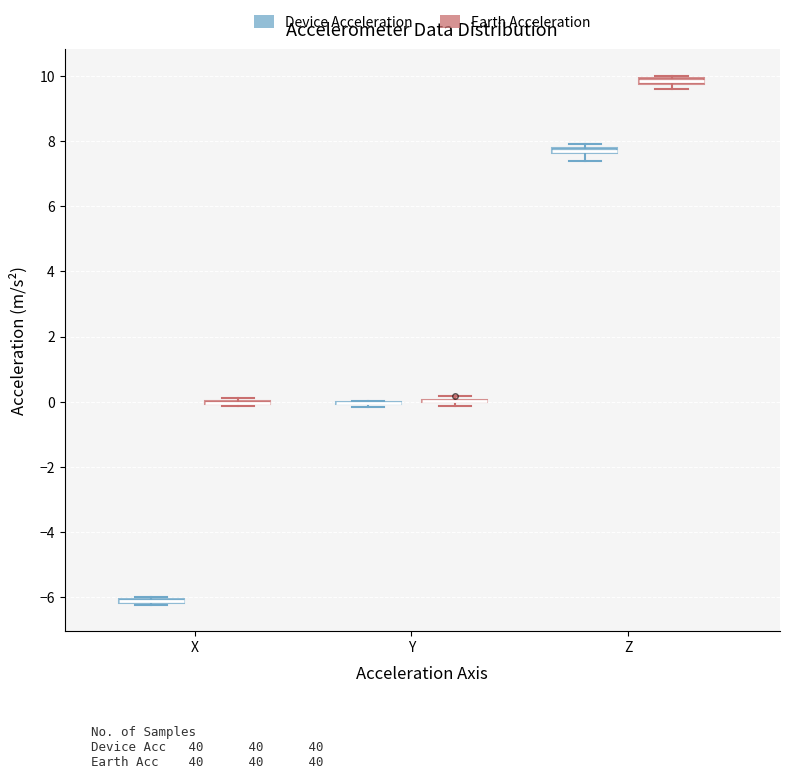

Where is the lower edge of the box for X (Device Acceleration) on the y-axis? The values are not printed on the chart, so give them approximately, as read against the axis.

-6.2